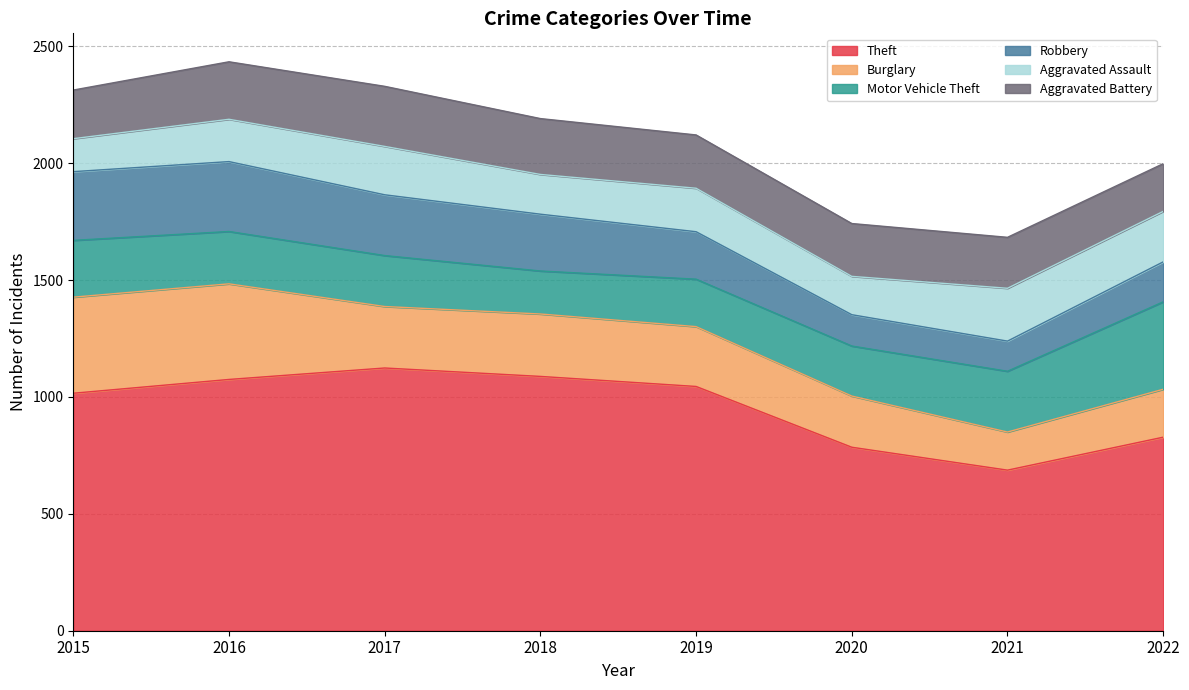

Where does the Theft series first go above 1045?

2016